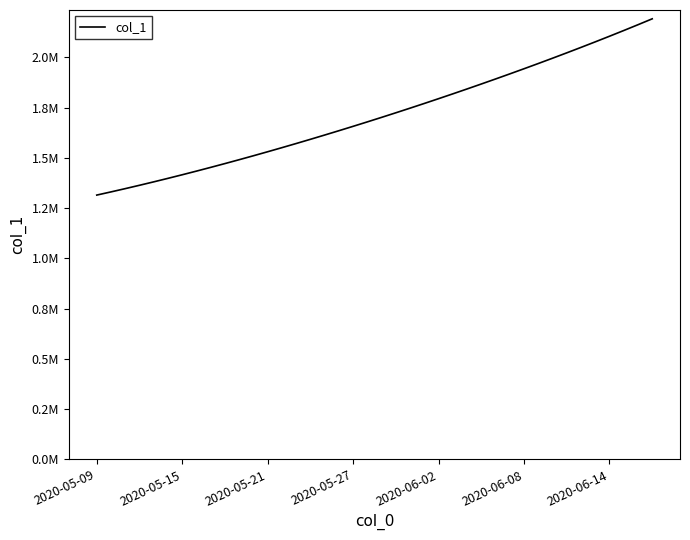

What is the maximum value shown in the chart?

2192211.0